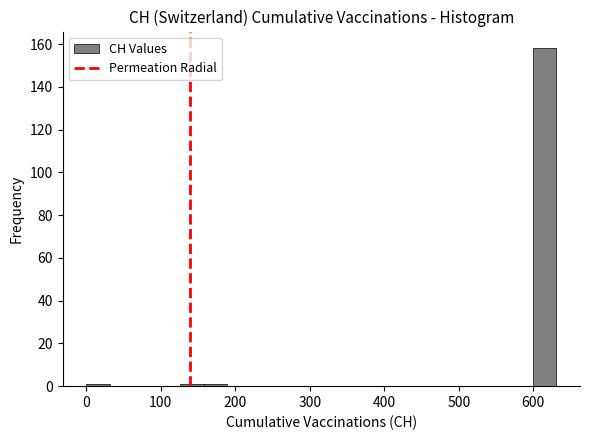

Around what value on the x-axis is the tallest bar? Give the approximate position of its centre, as read against the axis.

620